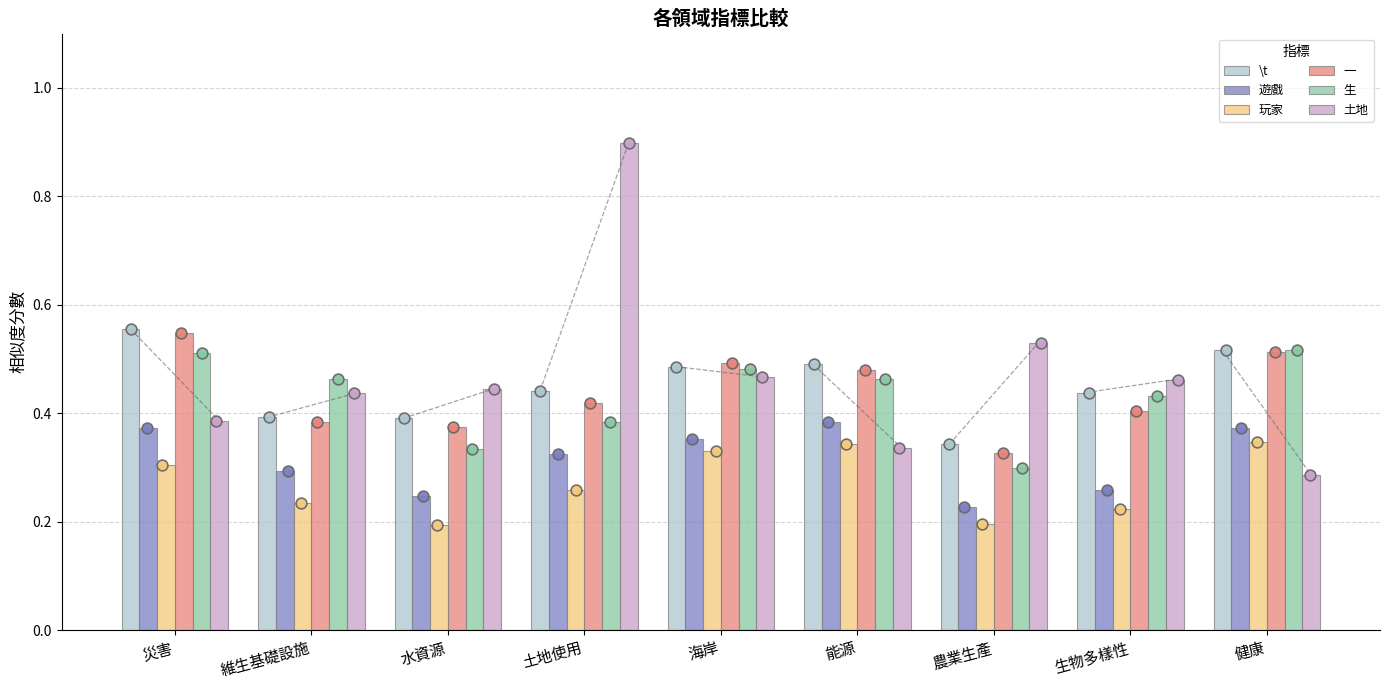

Which series has the largest Y range (max minus min)?

土地